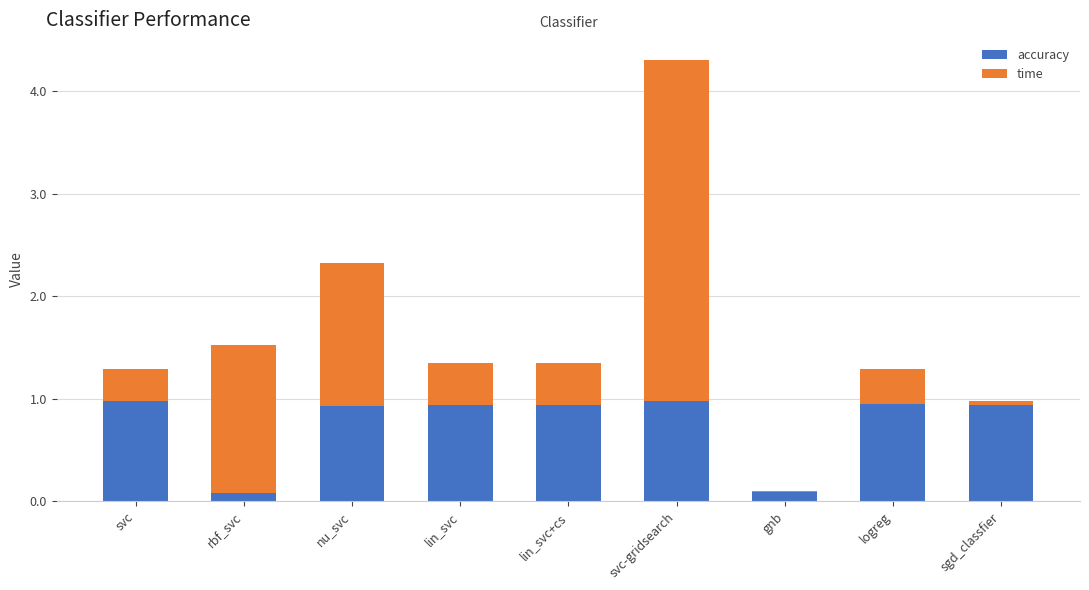

Are the bars horizontal?

No